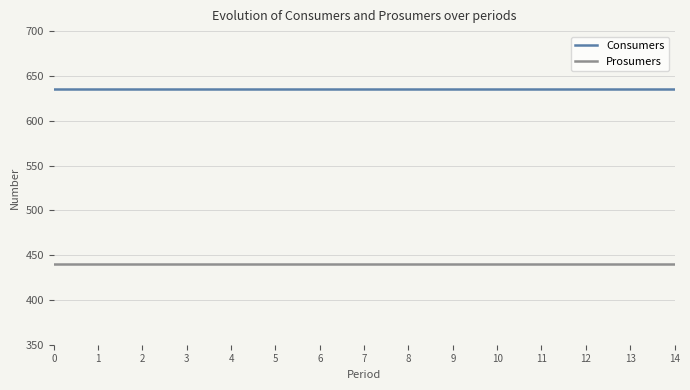

What is the spread (max minus min) of values at 6?

195